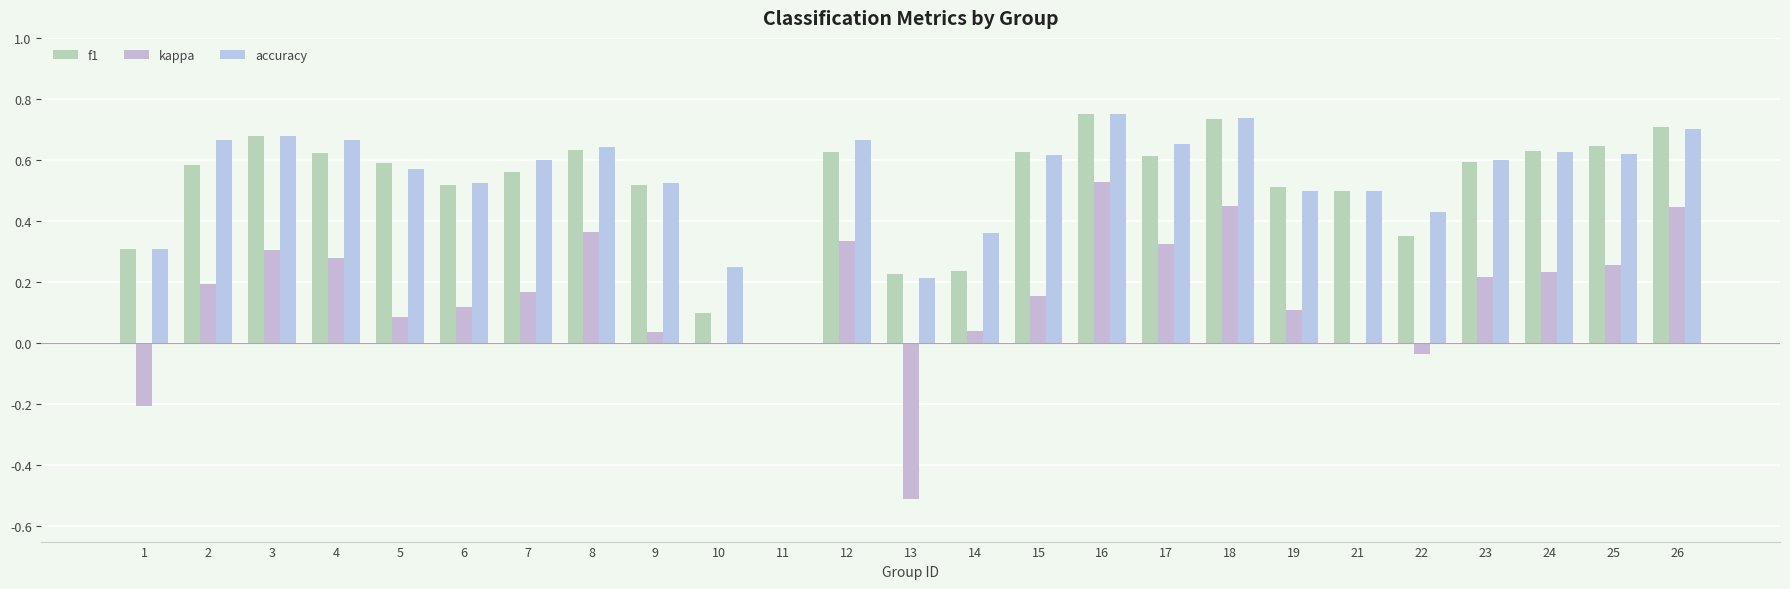

What is the total value across all series at 18?

1.9